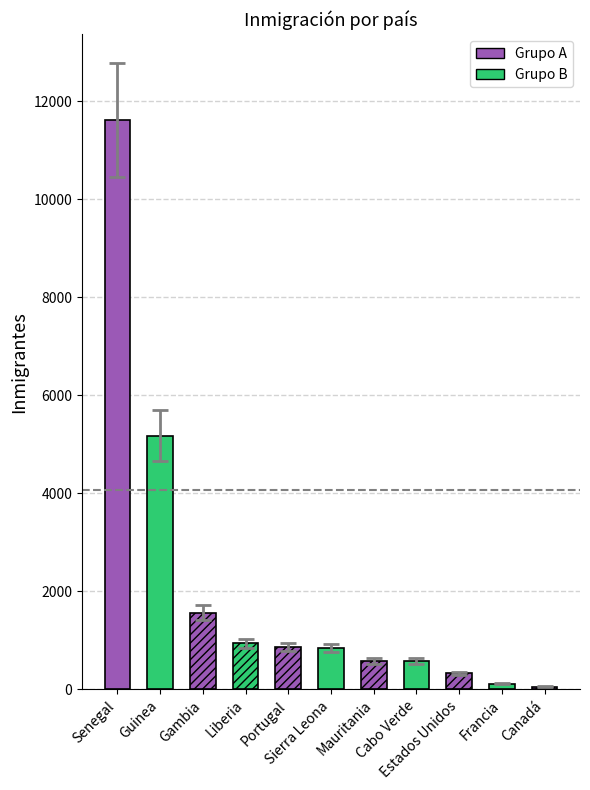

Where does the data first go above 850?

Senegal